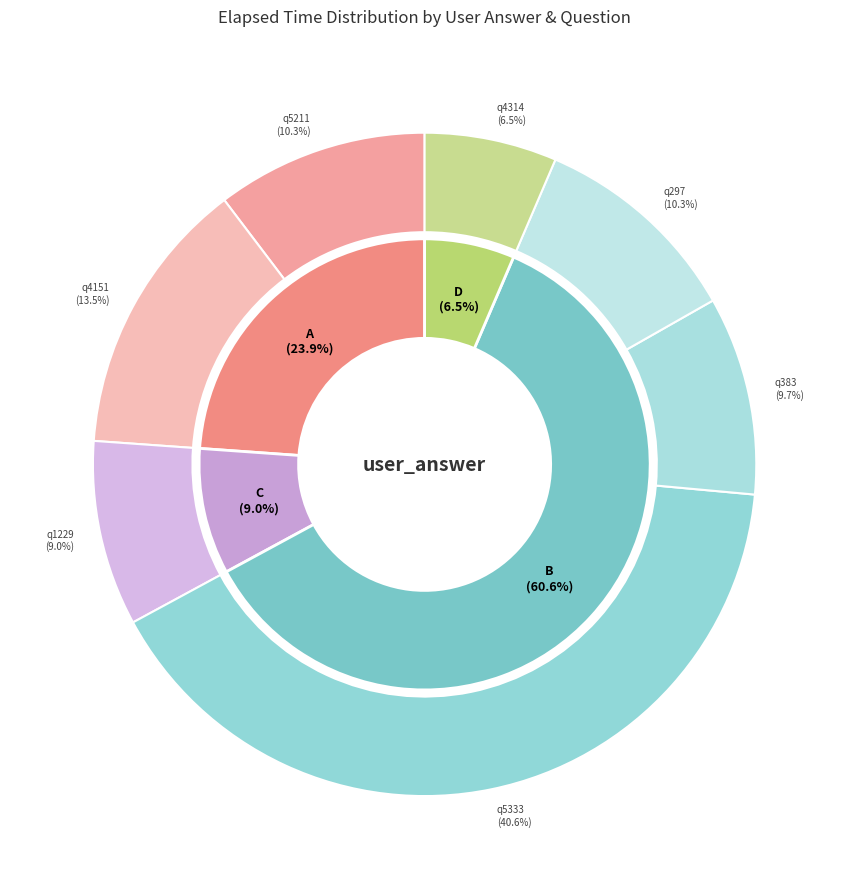

Is q5211 the majority of the pie?

No